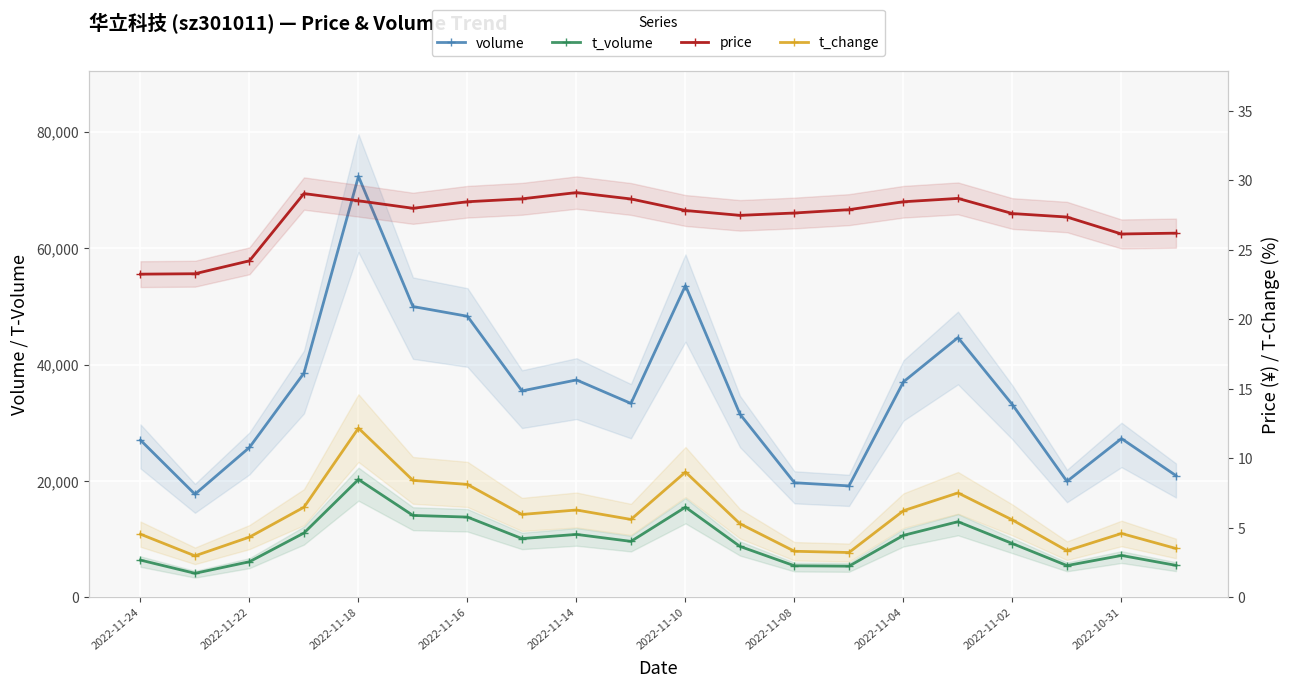

True or false: t_change and price cross at least once.

False